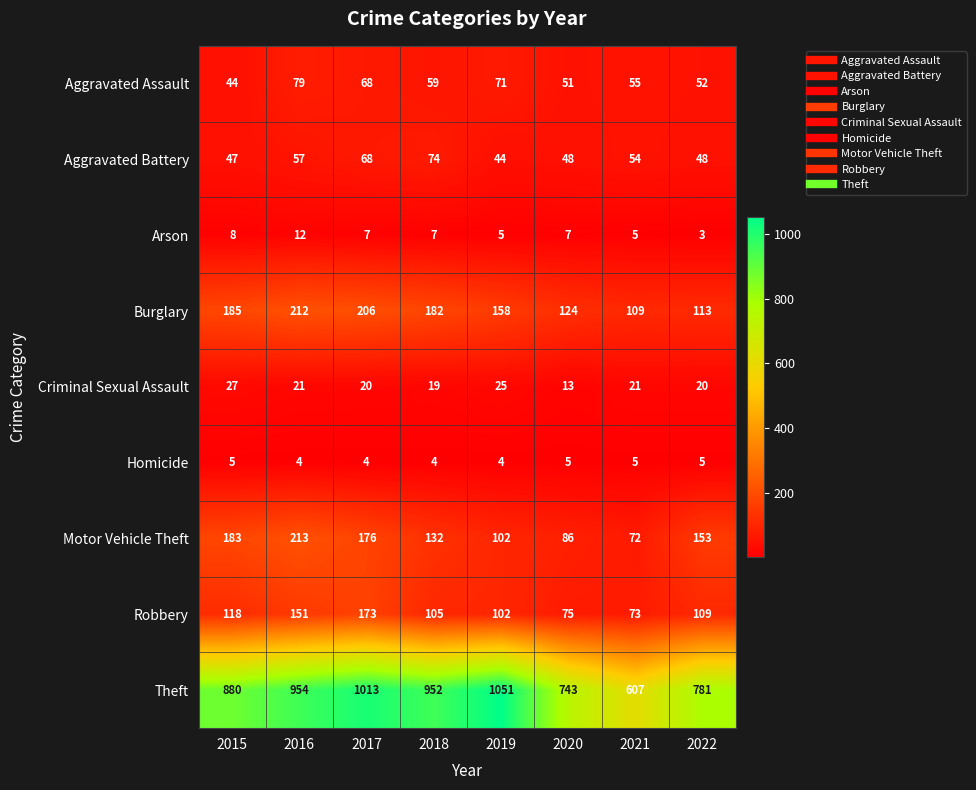

At which label is Aggravated Assault closest to 61?

2018